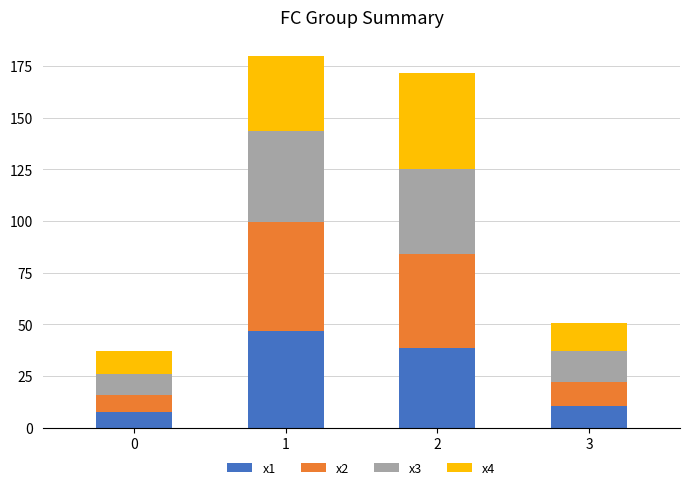

Reading left to right, list the values for the x1 series.

0=7.5	1=46.6	2=38.4	3=10.3